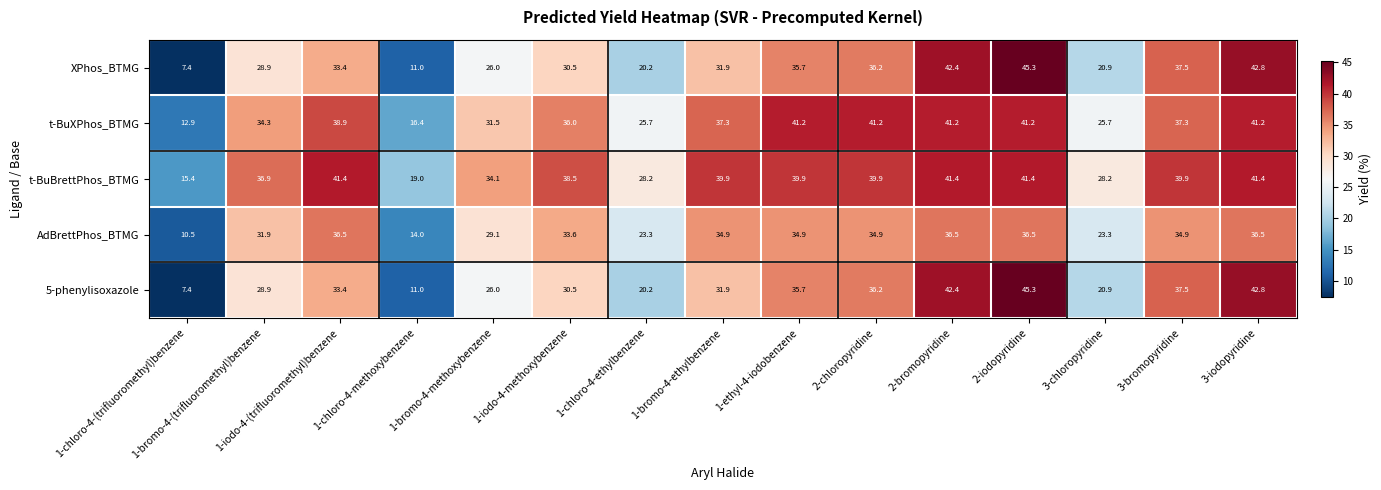

What is the difference between the highest and lowest values at 1-chloro-4-ethylbenzene?

8.0